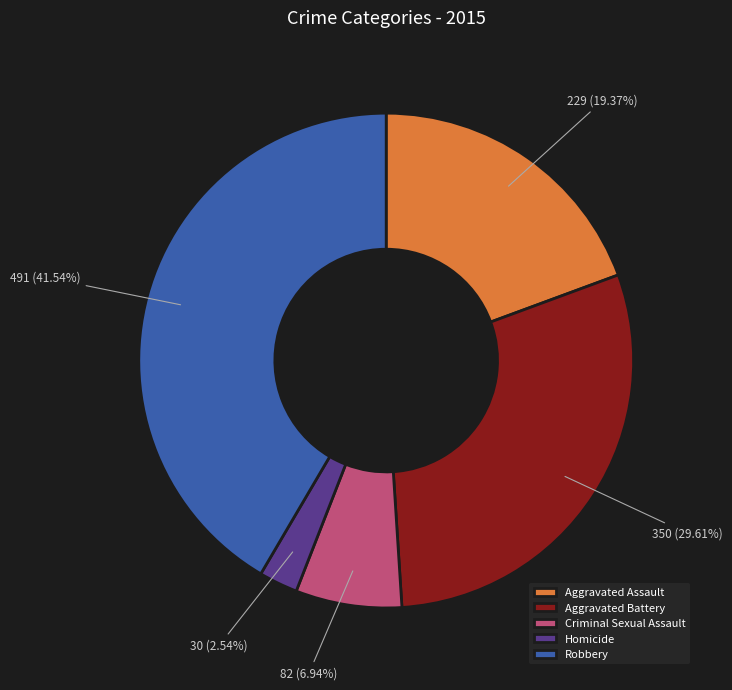

Does Criminal Sexual Assault represent more than half of the total?

No